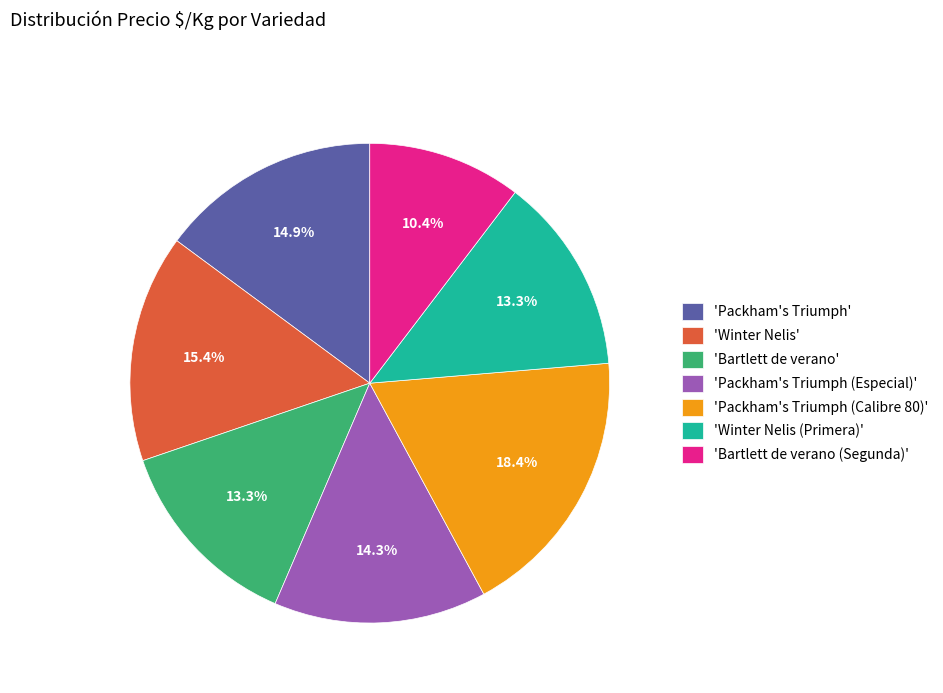

Is there a majority slice in this chart?

No